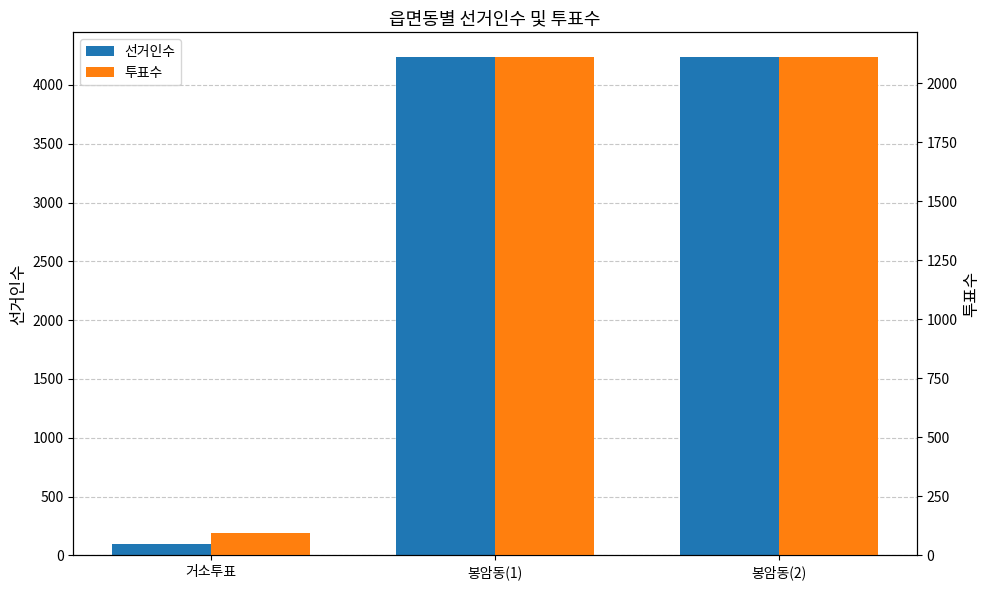

Which series has the largest total across all categories?

선거인수